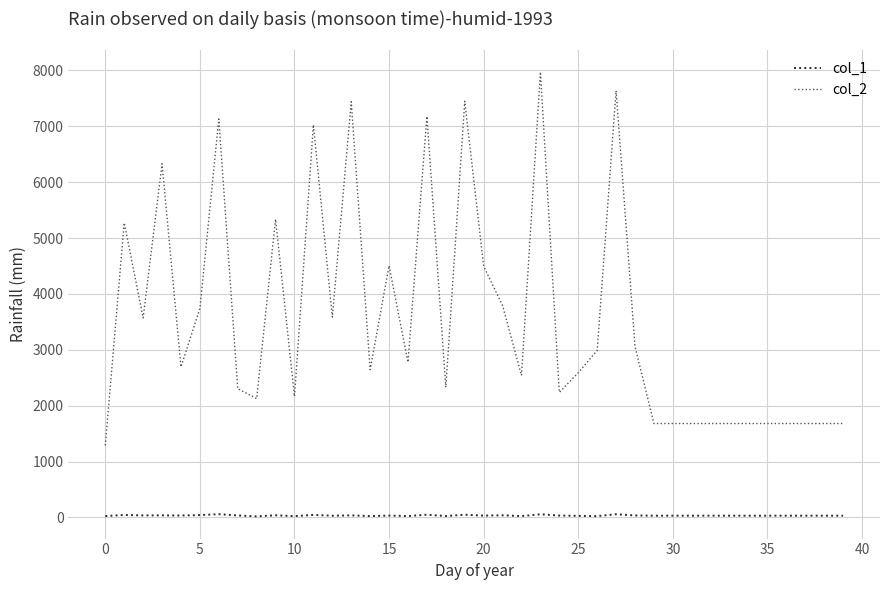

Which series has the largest total across all categories?

col_2